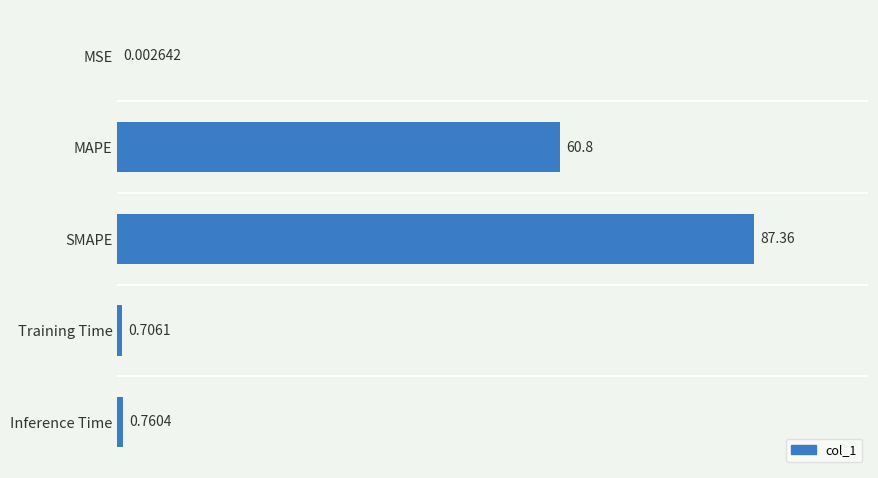

What is the sum of all values?

149.6